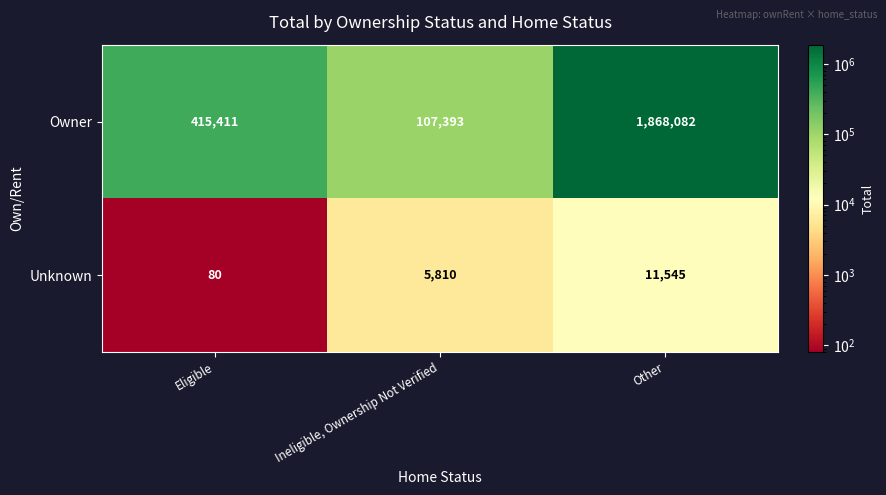

Count the Unknown values in the range 80 to 11545.

3